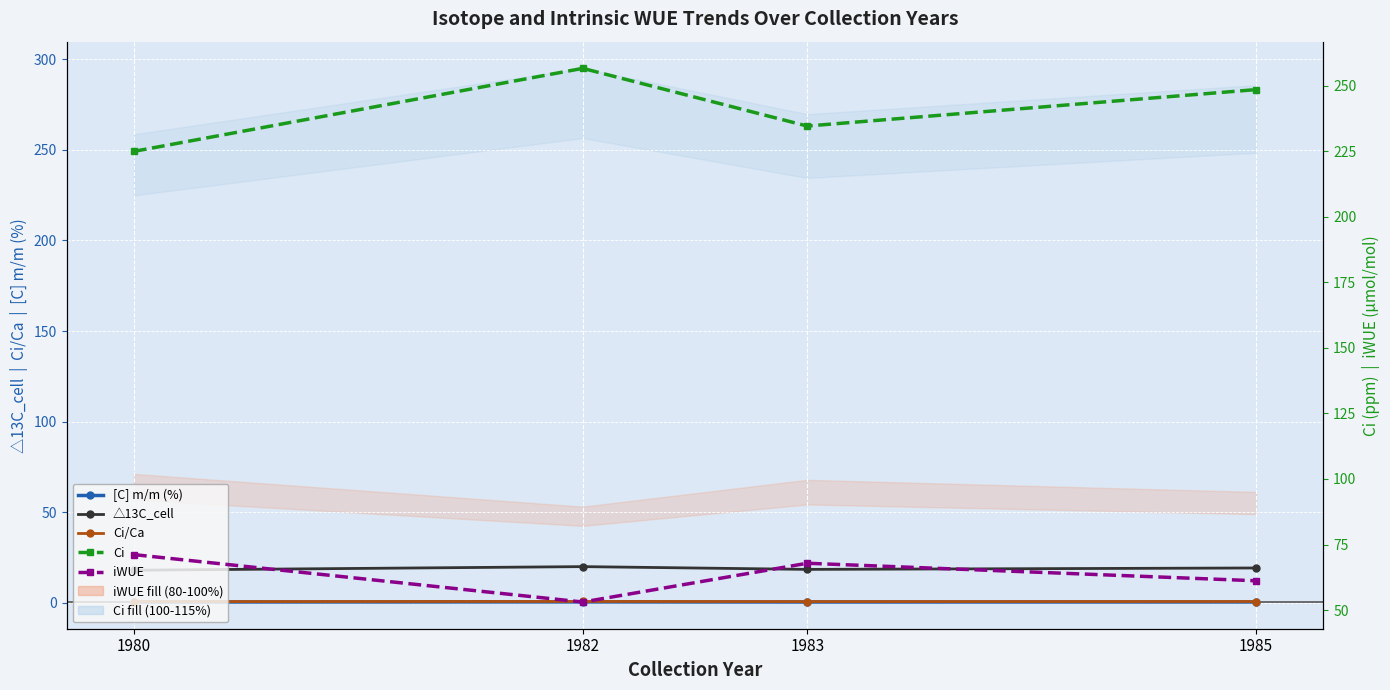

Which series has the widest spread of values?

Ci